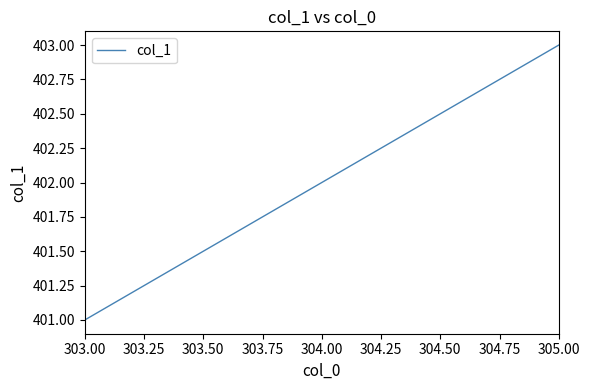

How many series are shown in this chart?

1